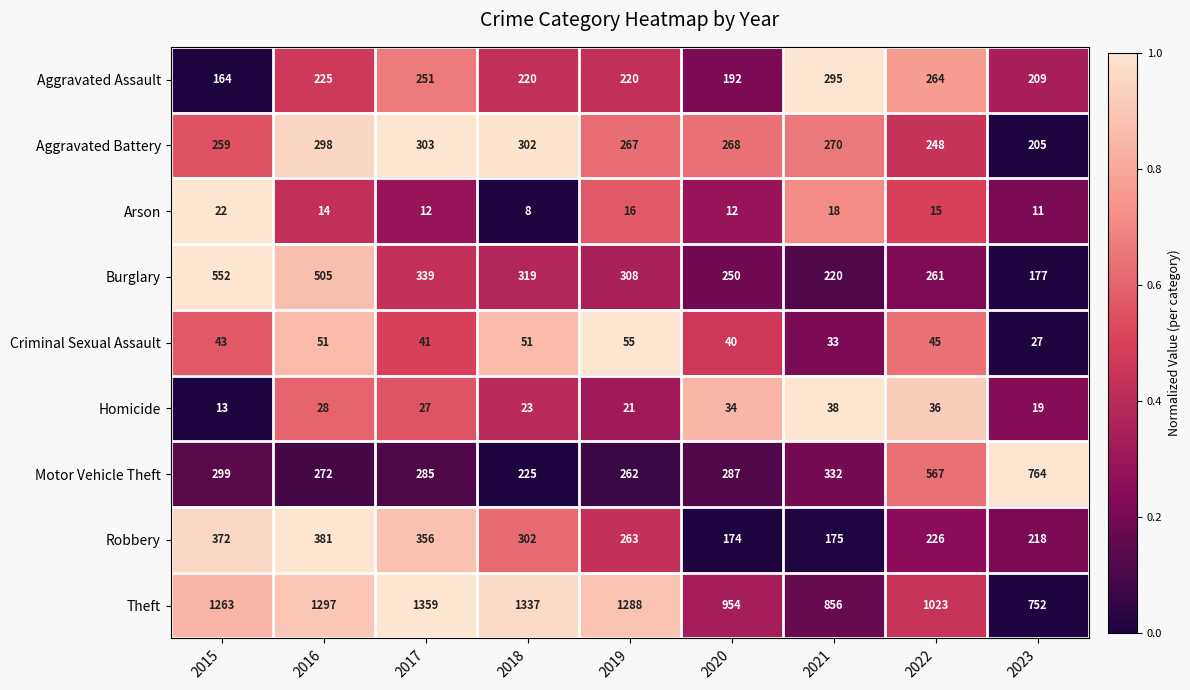

The Robbery series shows 381 at 2016. True or false?

True